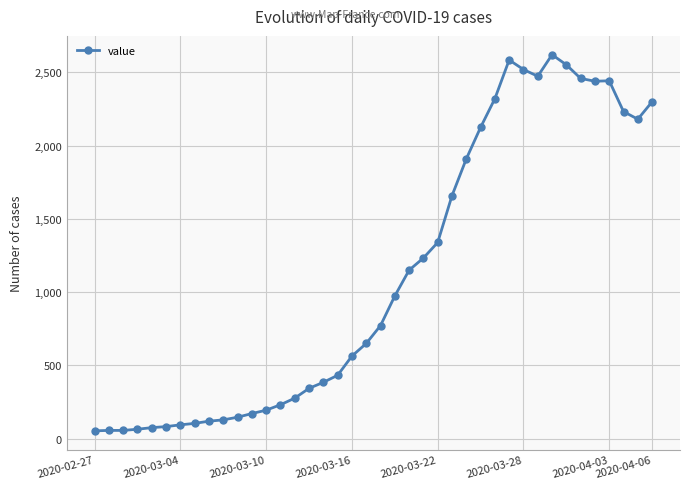

How many data points are less than 772?

20